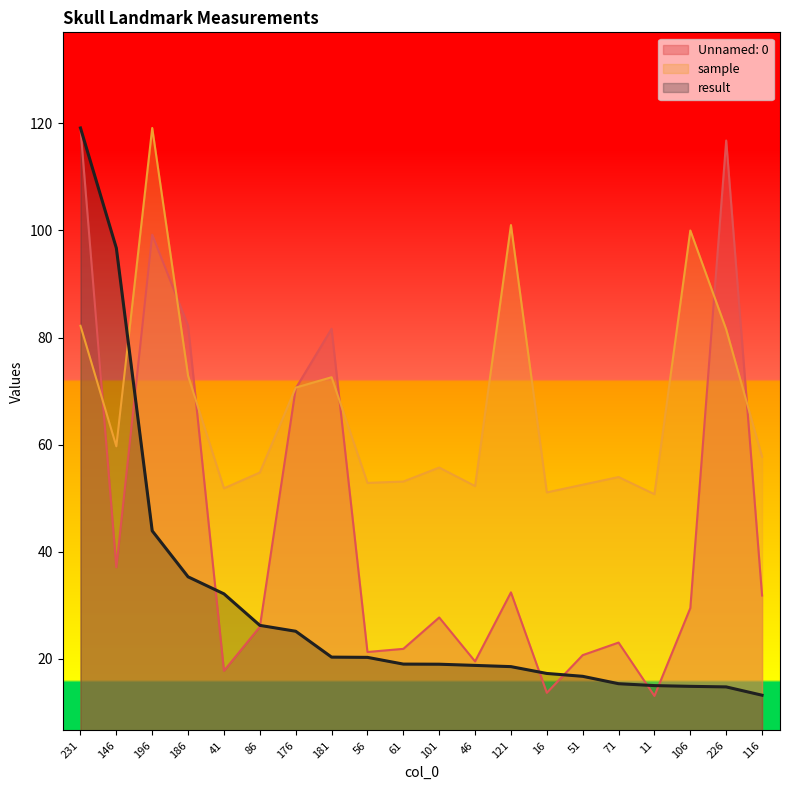

Is it true that sample equals 59.7 at 146?

True